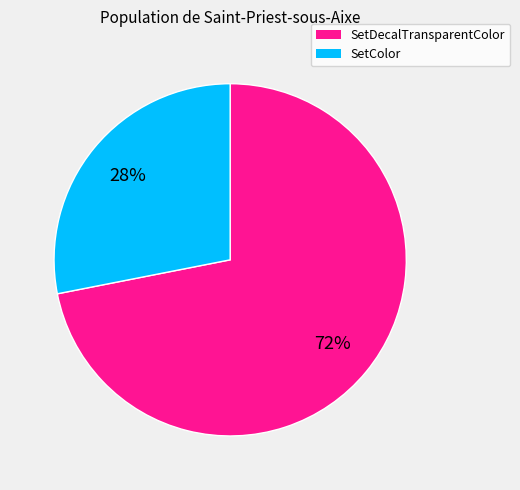

How many segments does this pie chart have?

2